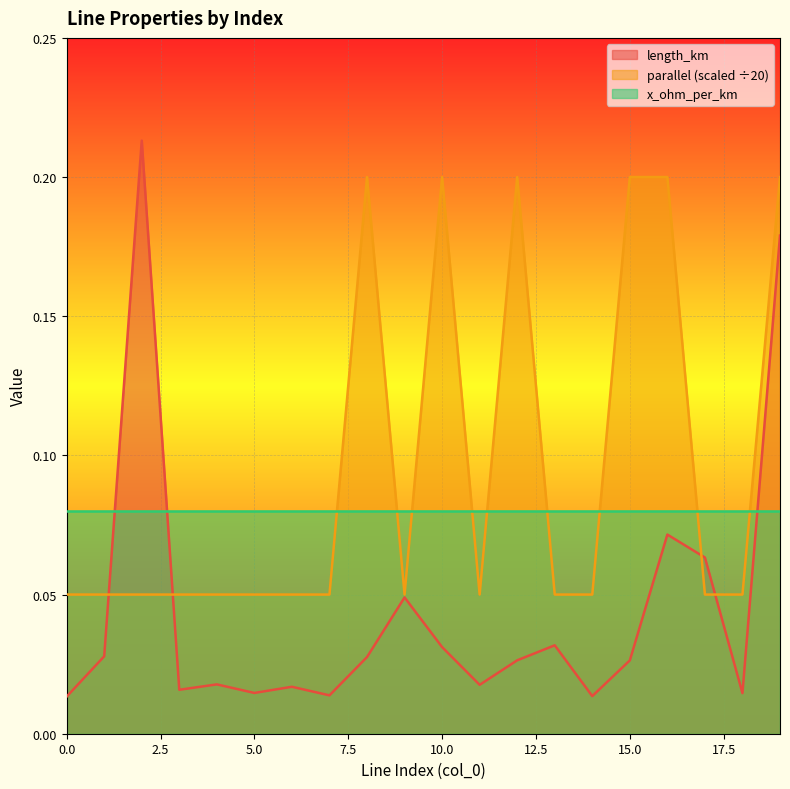

How many interior local valleys does the length_km series have?

6